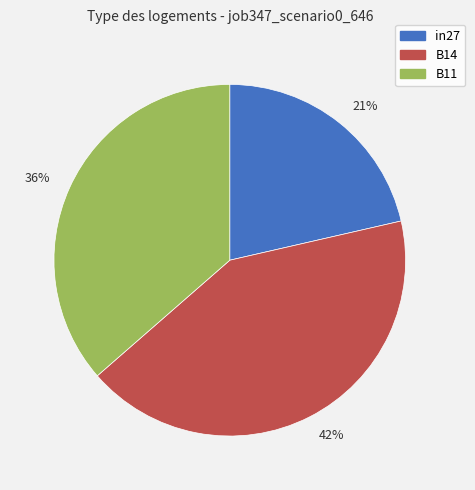

Between 36% and 21%, which is larger?

36%